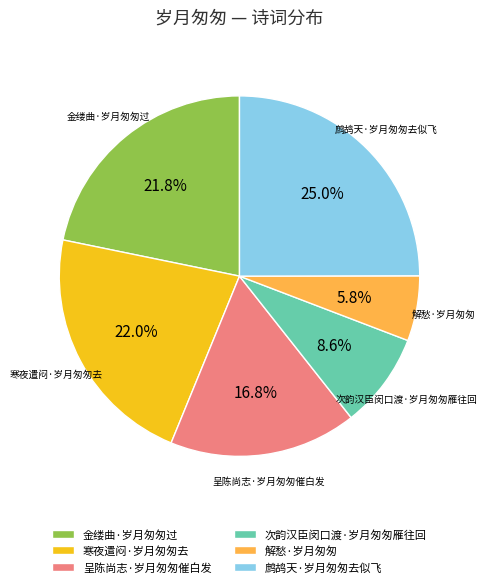

True or false: 寒夜遣闷·岁月匆匆去 accounts for 8% of the total.

False